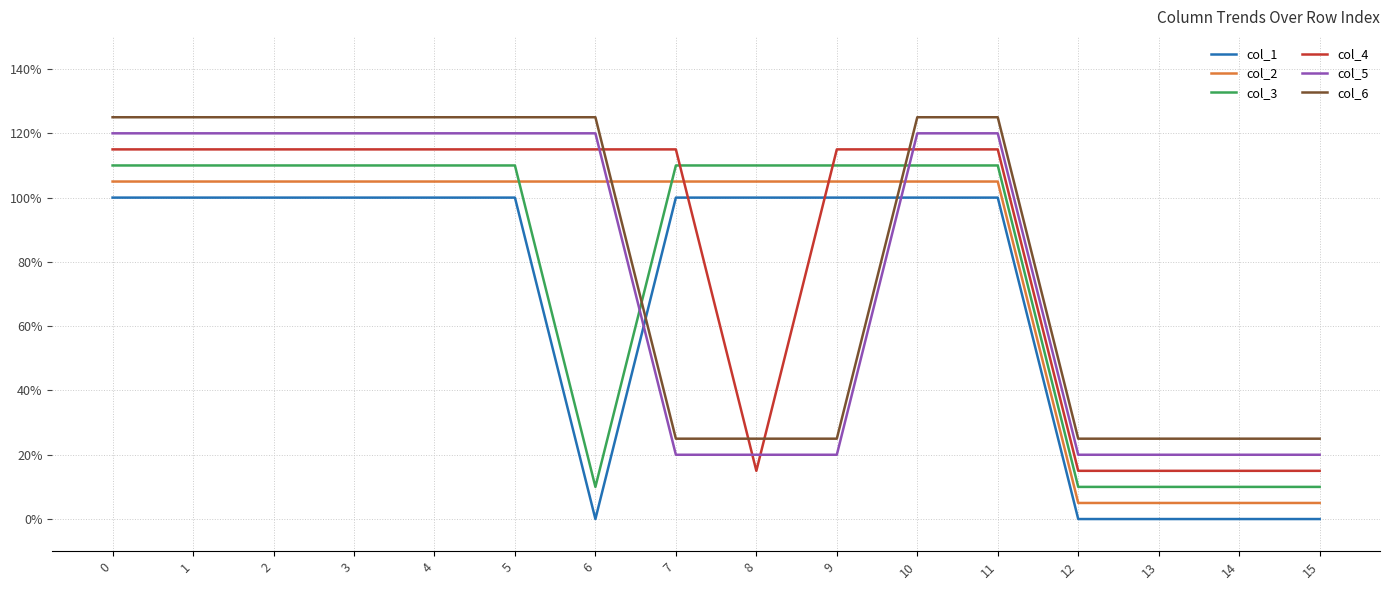

Between 4 and 12, which series saw the biggest shift?

col_1